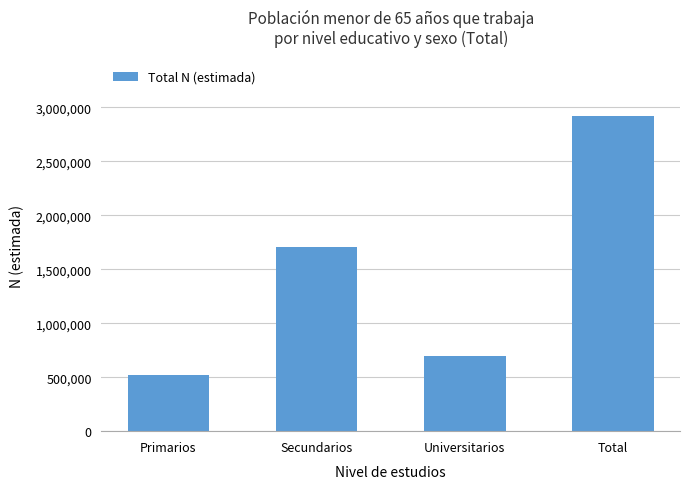

The chart shows a value of 2917182 at Total. True or false?

True